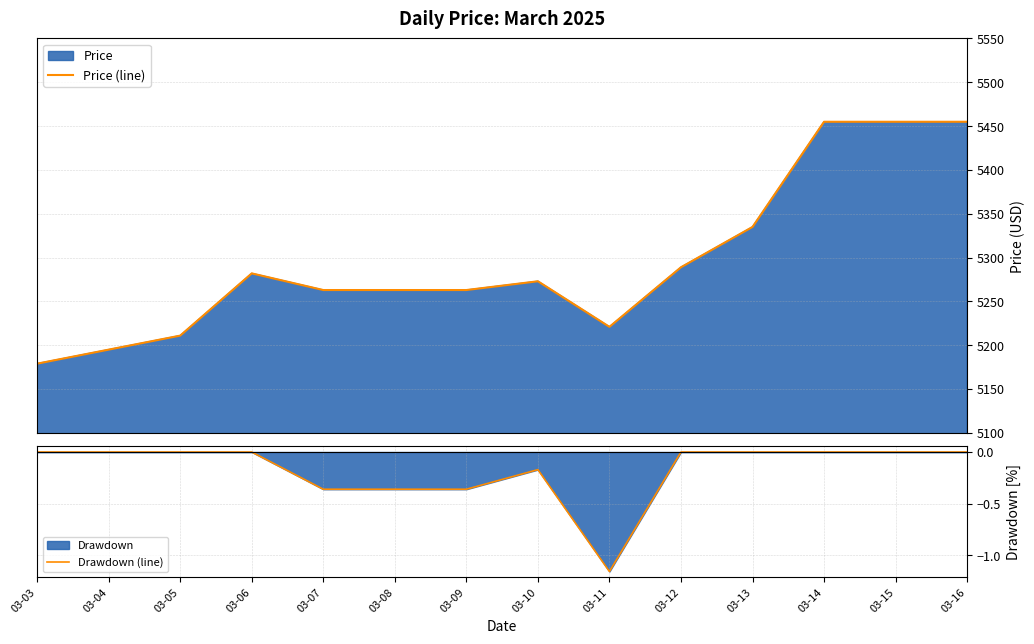

How many interior local valleys does the Price (line) series have?

1